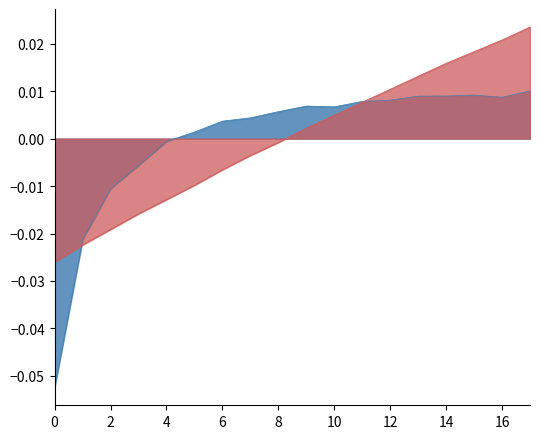

Count the number of data series in this chart.

2